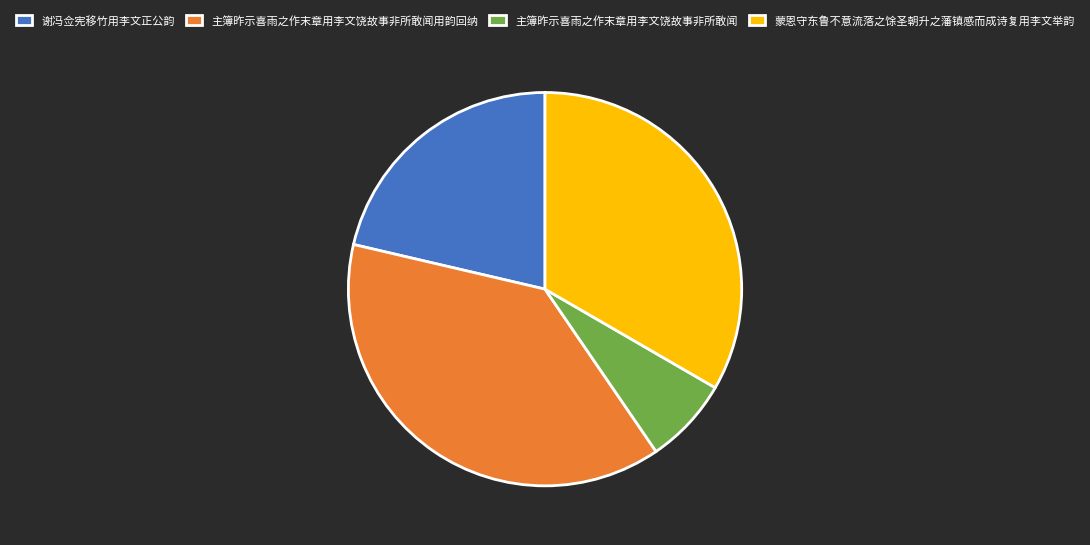

The 蒙恩守东鲁不意流落之馀圣朝升之藩镇感而成诗复用李文举韵 slice represents 26% of the pie. True or false?

False